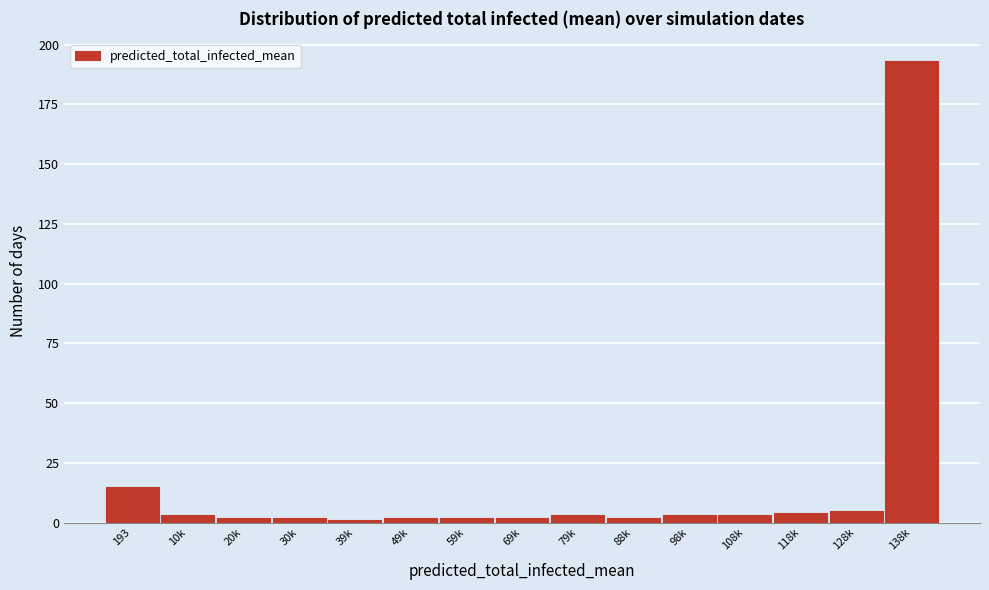

Reading left to right, what are all the values shown in this chart?

15	3	2	2	1	2	2	2	3	2	3	3	4	5	193